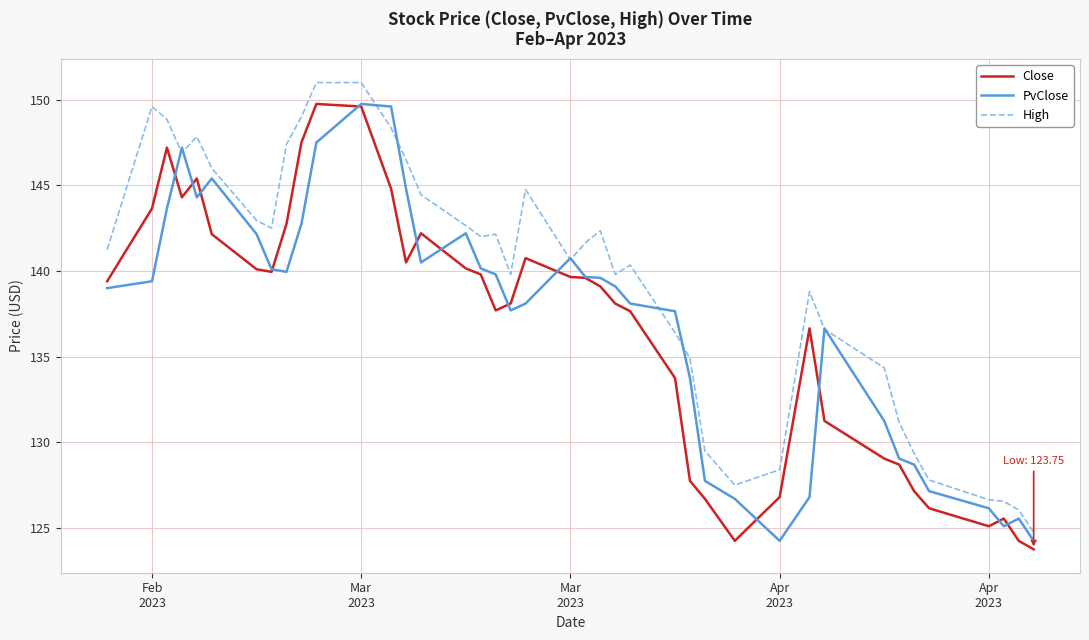

What is the average value of the High series?

139.5